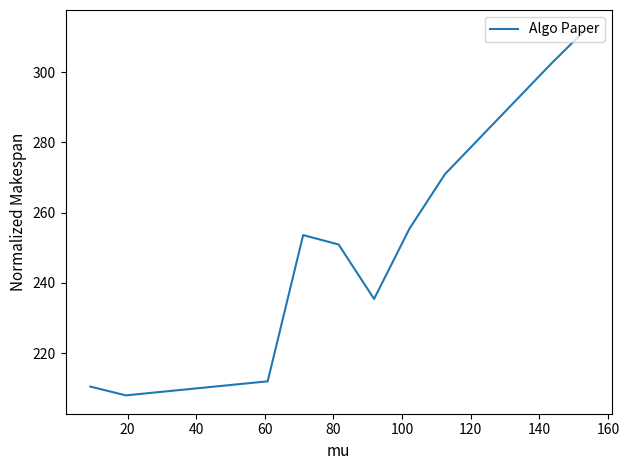

What is the smallest value displayed?

208.0